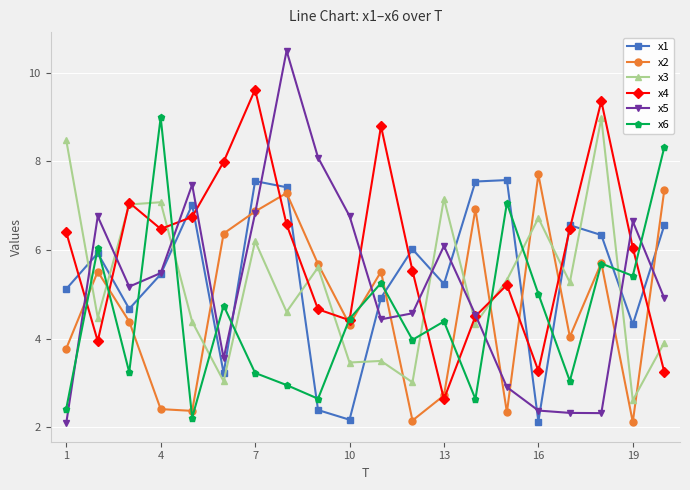

Is this an area chart (filled region under the line)?

No